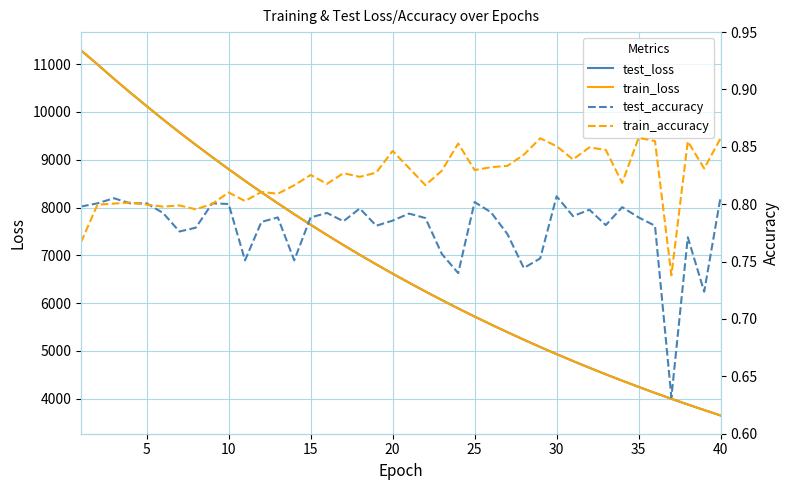

Reading left to right, transcribe all the data shown in this chart.

test_loss: 11289.0	10996.8	10696.1	10405.8	10123.2	9844.4	9574.0	9311.7	9055.4	8803.3	8558.1	8319.9	8088.4	7861.0	7640.3	7425.2	7214.8	7010.5	6811.0	6616.4	6427.6	6243.4	6063.5	5888.6	5718.7	5552.9	5391.5	5234.2	5081.2	4932.5	4787.6	4646.8	4509.7	4376.6	4246.4	4120.2	3997.6	3877.9	3761.9	3648.8
train_loss: 11289.3	10997.0	10696.0	10405.7	10122.8	9844.1	9573.5	9310.9	9054.6	8802.8	8557.6	8319.5	8087.9	7860.4	7639.7	7424.5	7214.3	7010.0	6810.4	6615.9	6426.9	6242.7	6062.9	5887.9	5718.1	5552.3	5390.8	5233.6	5080.7	4932.1	4787.2	4646.3	4509.1	4376.1	4246.0	4119.7	3997.2	3877.5	3761.4	3648.4
test_accuracy: 0.8	0.8	0.8	0.8	0.8	0.8	0.8	0.8	0.8	0.8	0.8	0.8	0.8	0.8	0.8	0.8	0.8	0.8	0.8	0.8	0.8	0.8	0.8	0.7	0.8	0.8	0.8	0.7	0.8	0.8	0.8	0.8	0.8	0.8	0.8	0.8	0.6	0.8	0.7	0.8
train_accuracy: 0.8	0.8	0.8	0.8	0.8	0.8	0.8	0.8	0.8	0.8	0.8	0.8	0.8	0.8	0.8	0.8	0.8	0.8	0.8	0.8	0.8	0.8	0.8	0.9	0.8	0.8	0.8	0.8	0.9	0.9	0.8	0.8	0.8	0.8	0.9	0.9	0.7	0.9	0.8	0.9